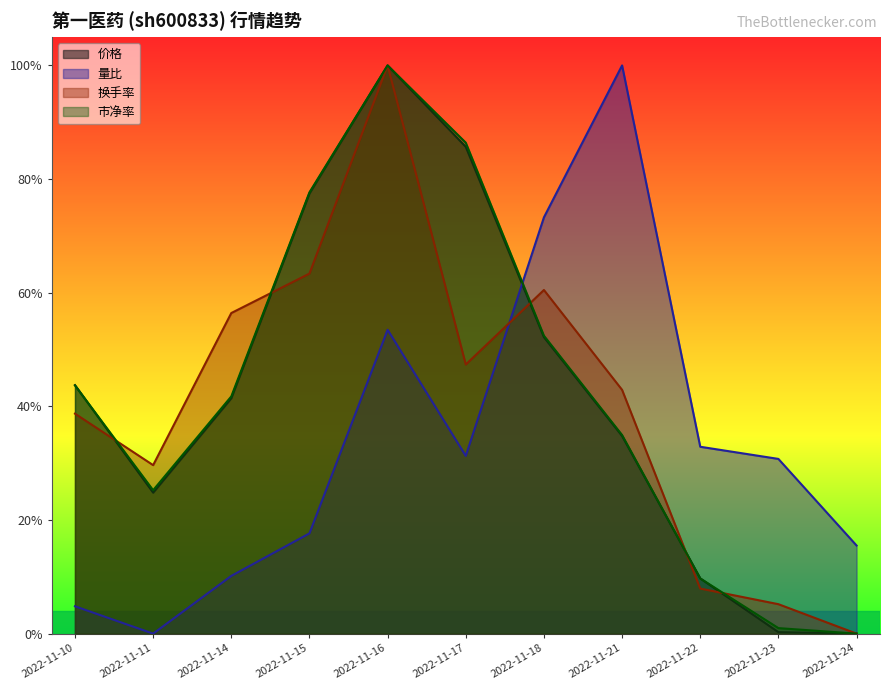

The 市净率 series shows 0.5 at 2022-11-18. True or false?

True